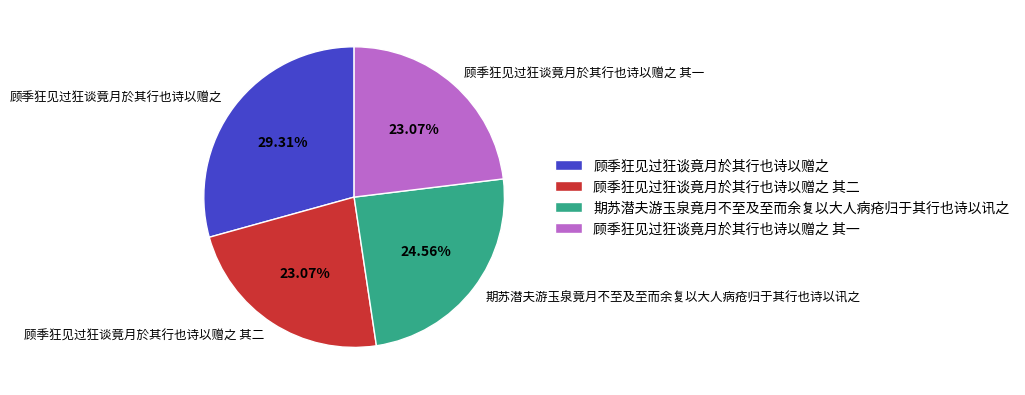

Count the number of slices in the pie.

4